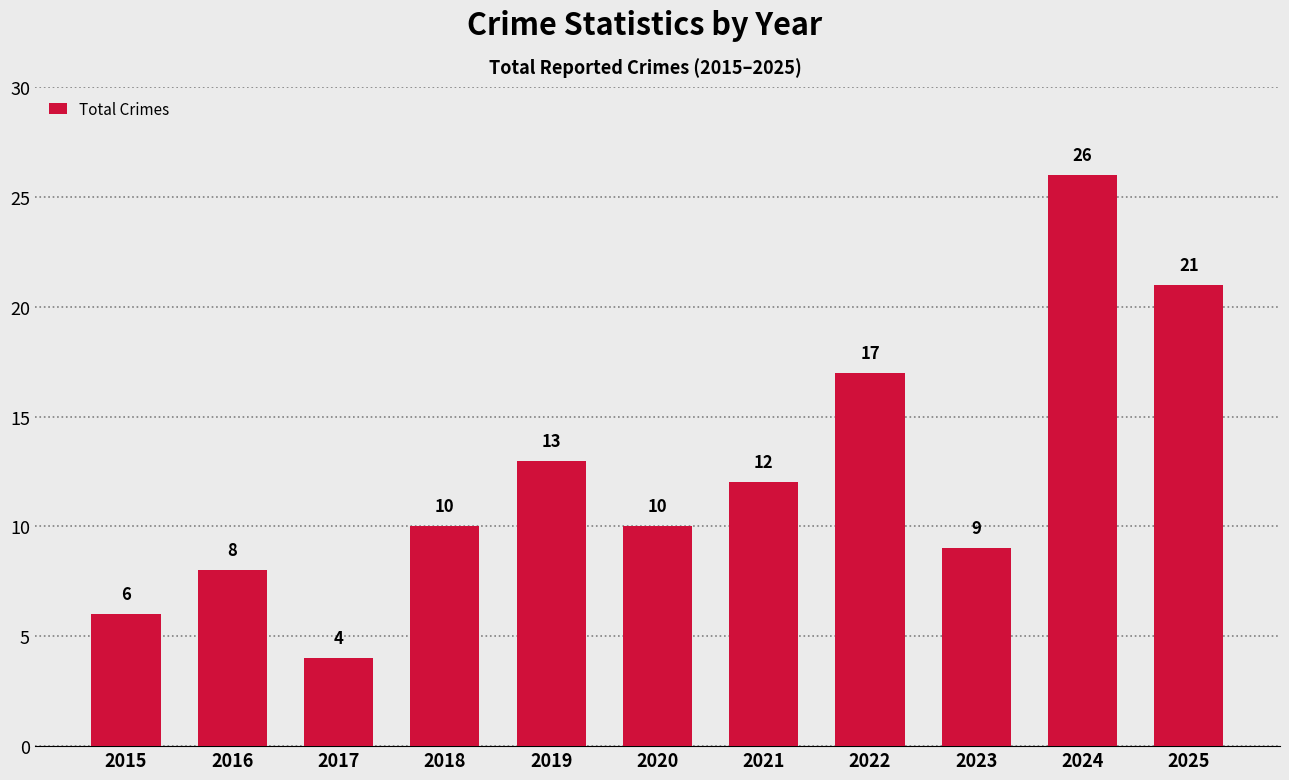

Reading right to left, list all the values displayed in this chart.

21	26	9	17	12	10	13	10	4	8	6